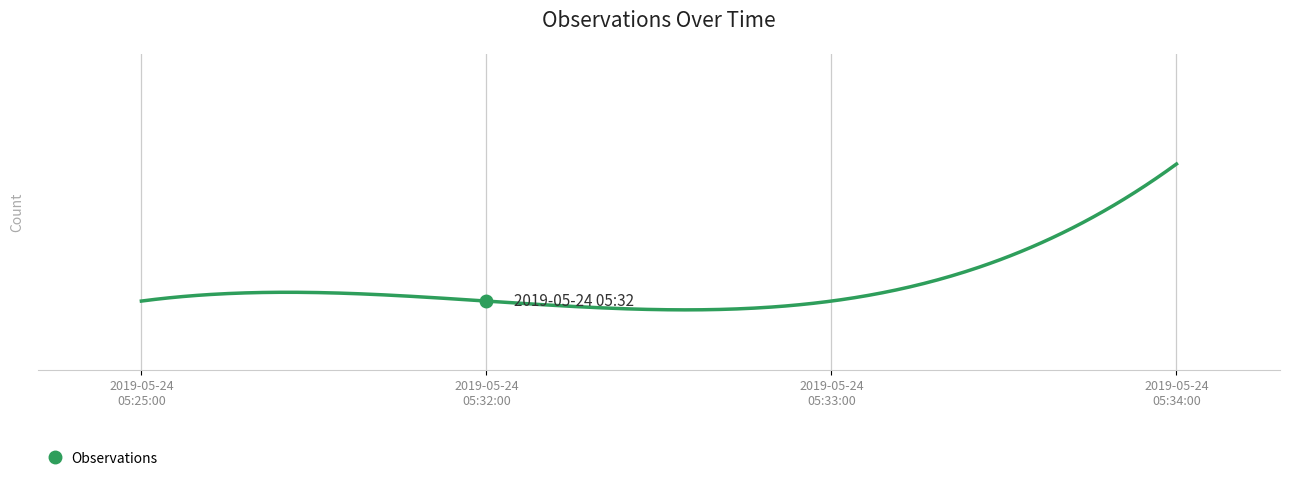

List the labels in order of value, largest first.

2019-05-24 05:34:00, 2019-05-24 05:25:00, 2019-05-24 05:32:00, 2019-05-24 05:33:00